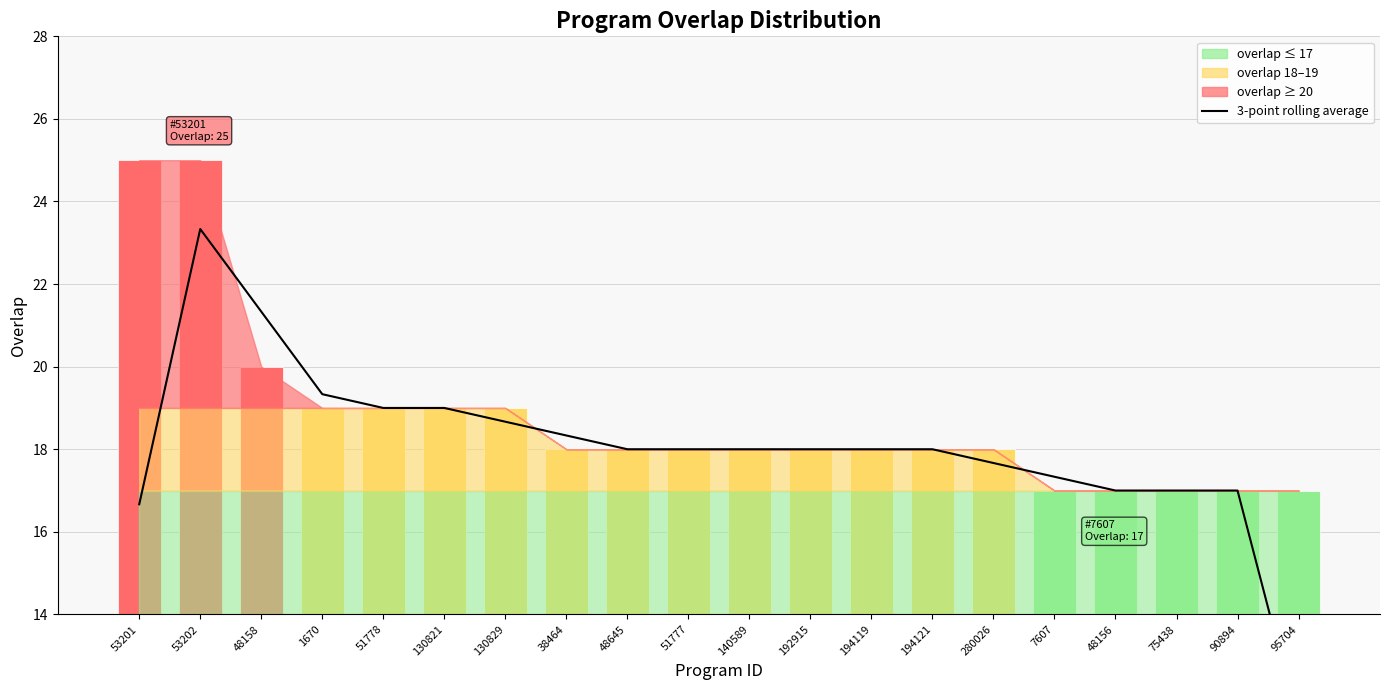

Reading left to right, extract all data points from this chart.

3-point rolling average: 53201=16.7	53202=23.3	48158=21.3	1670=19.3	51778=19.0	130821=19.0	130829=18.7	38464=18.3	48645=18.0	51777=18.0	140589=18.0	192915=18.0	194119=18.0	194121=18.0	280026=17.7	7607=17.3	48156=17.0	75438=17.0	90894=17.0	95704=11.3
overlap: 53201=25.0	53202=25.0	48158=20.0	1670=19.0	51778=19.0	130821=19.0	130829=19.0	38464=18.0	48645=18.0	51777=18.0	140589=18.0	192915=18.0	194119=18.0	194121=18.0	280026=18.0	7607=17.0	48156=17.0	75438=17.0	90894=17.0	95704=17.0